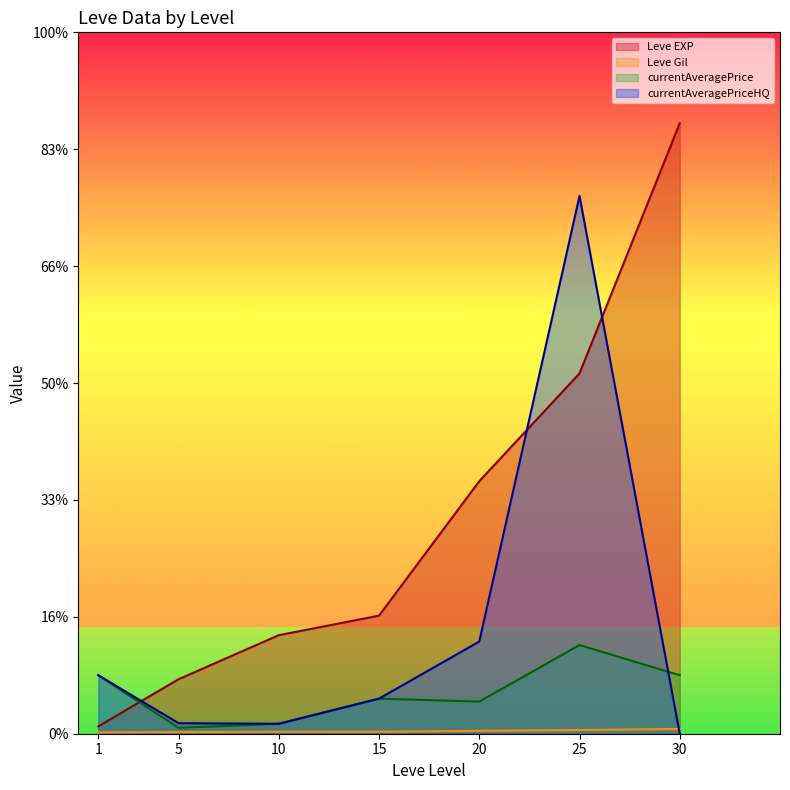

The value of Leve Gil at 15 is 174. True or false?

True